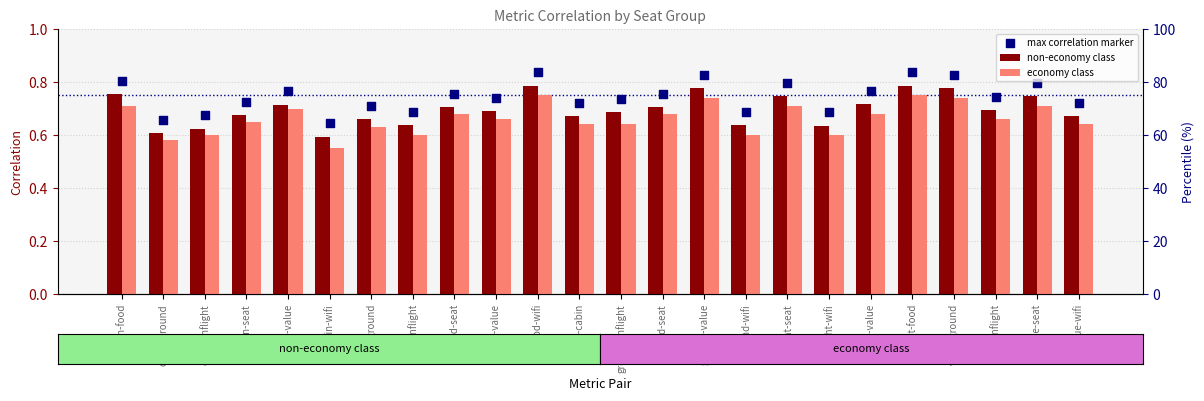

At which category is the sum across all series the highest?

food-wifi